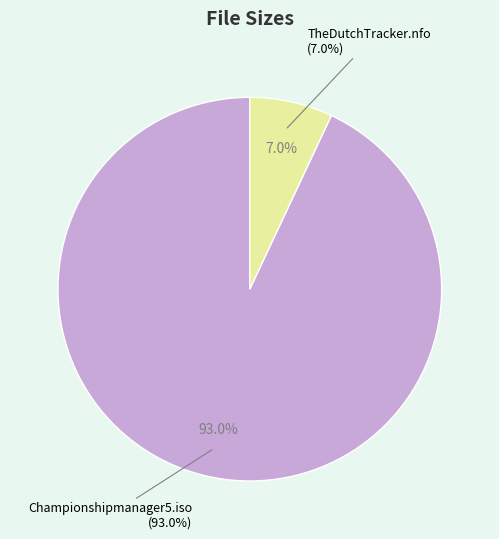

To the nearest percent, what percentage of the pie is Championshipmanager5.iso?

93%